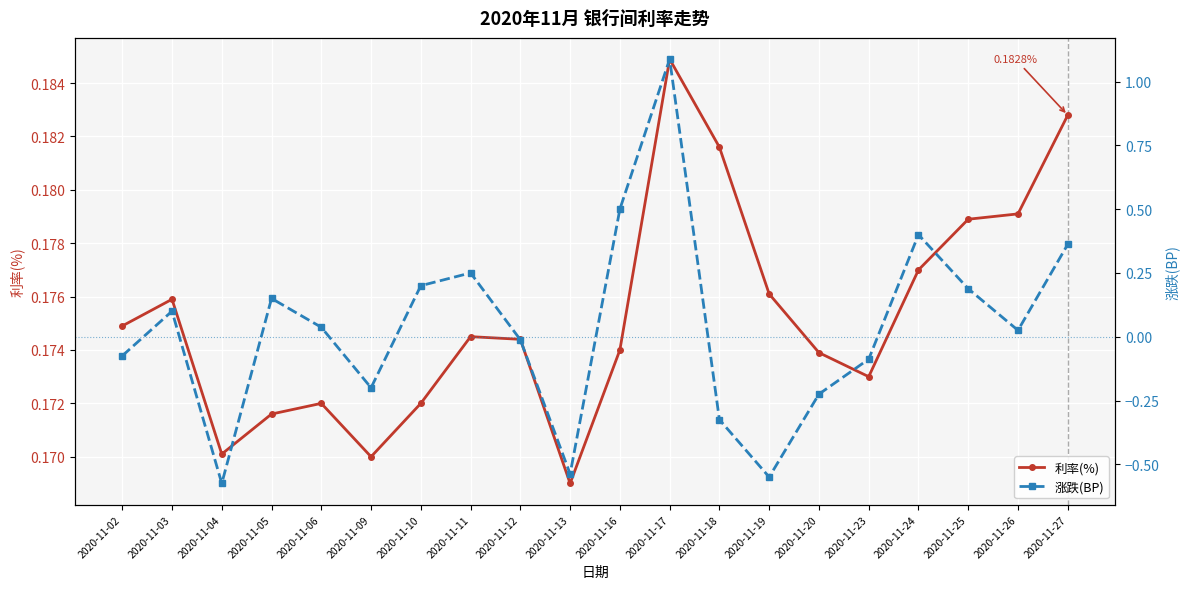

Where does the 涨跌(BP) series first go above 0?

2020-11-03